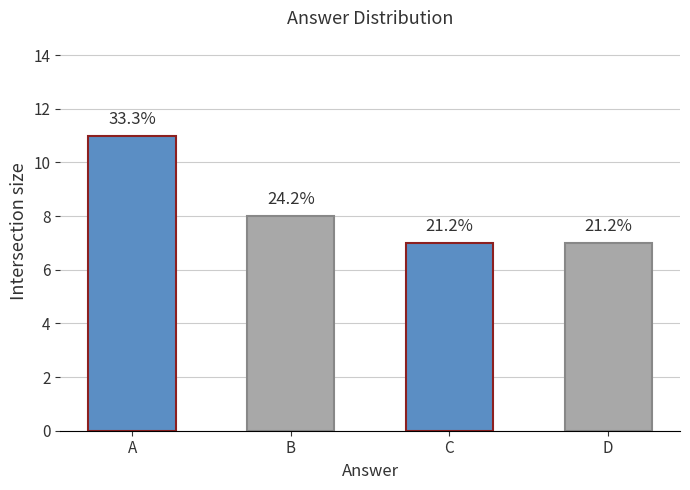

What is the average value?

8